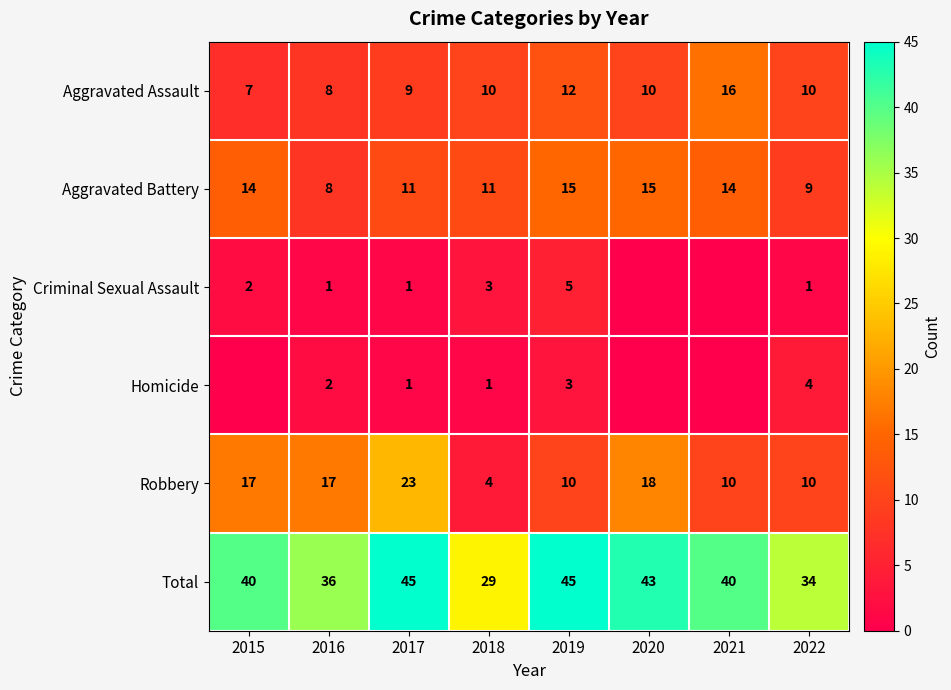

What is the maximum value shown in the chart?

45